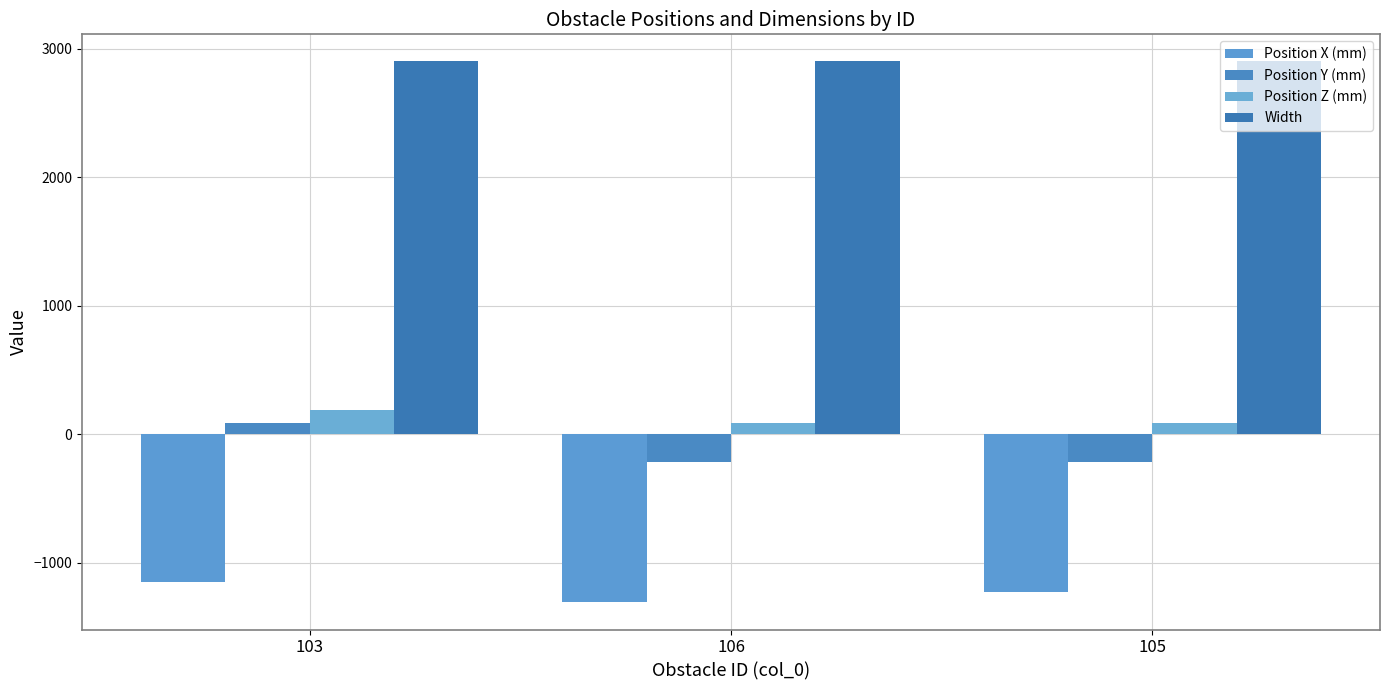

Is it true that Position Y (mm) equals -87 at 105?

False